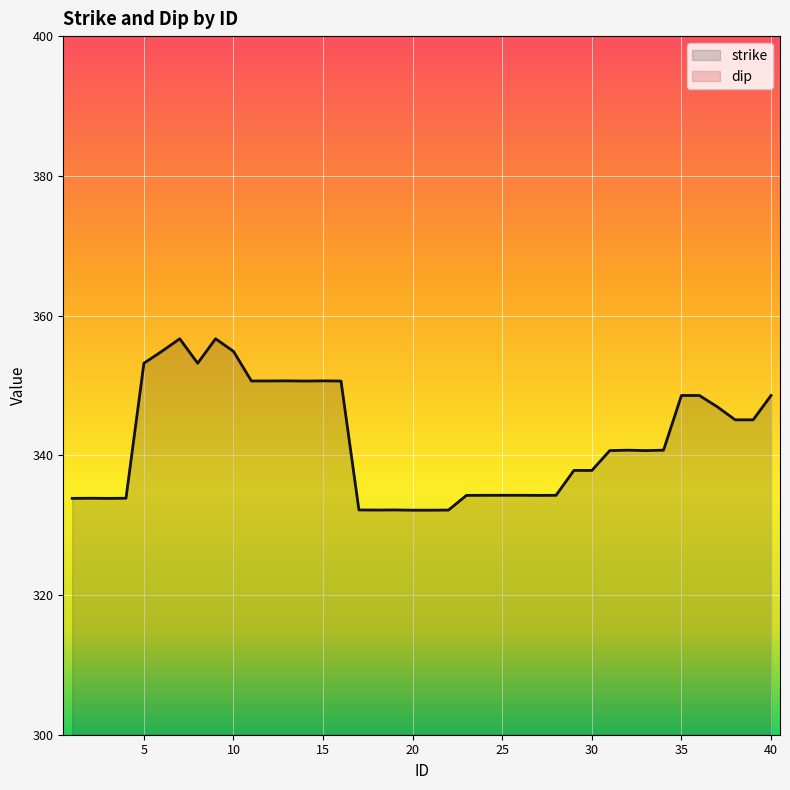

How many interior local valleys does the strike series have?

7